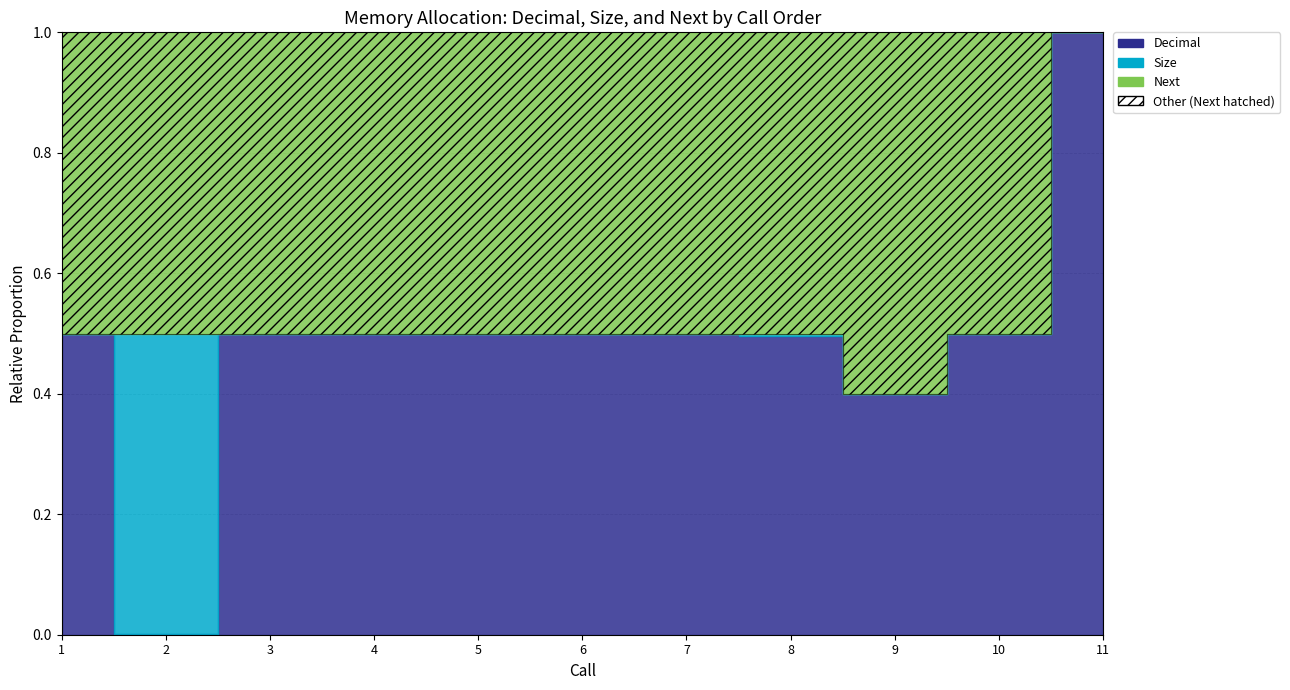

Which series changed the most between 3 and 8?

Decimal